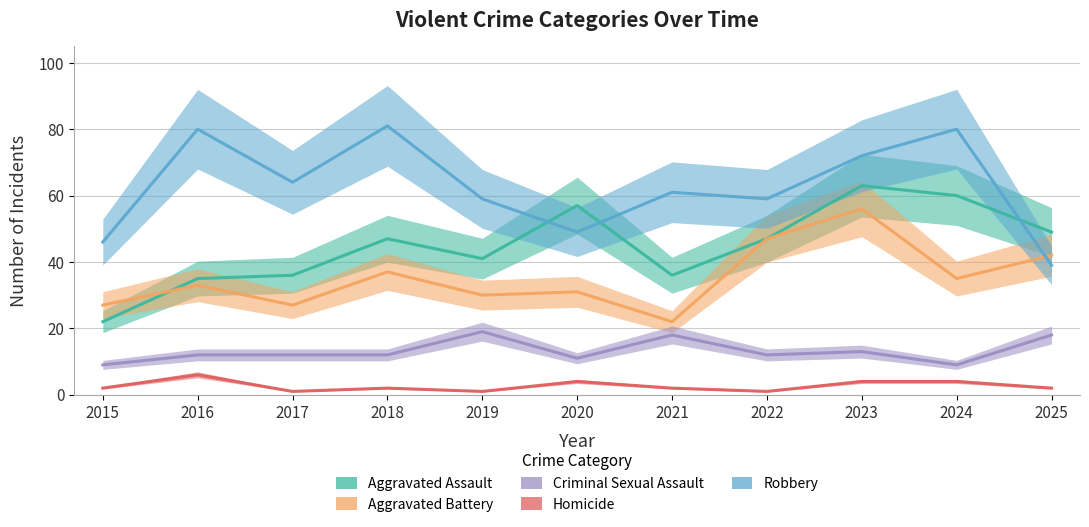

Reading left to right, list all the values displayed in this chart.

Aggravated Assault: 22	35	36	47	41	57	36	47	63	60	49
Aggravated Battery: 27	33	27	37	30	31	22	47	56	35	42
Criminal Sexual Assault: 9	12	12	12	19	11	18	12	13	9	18
Homicide: 2	6	1	2	1	4	2	1	4	4	2
Robbery: 46	80	64	81	59	49	61	59	72	80	39